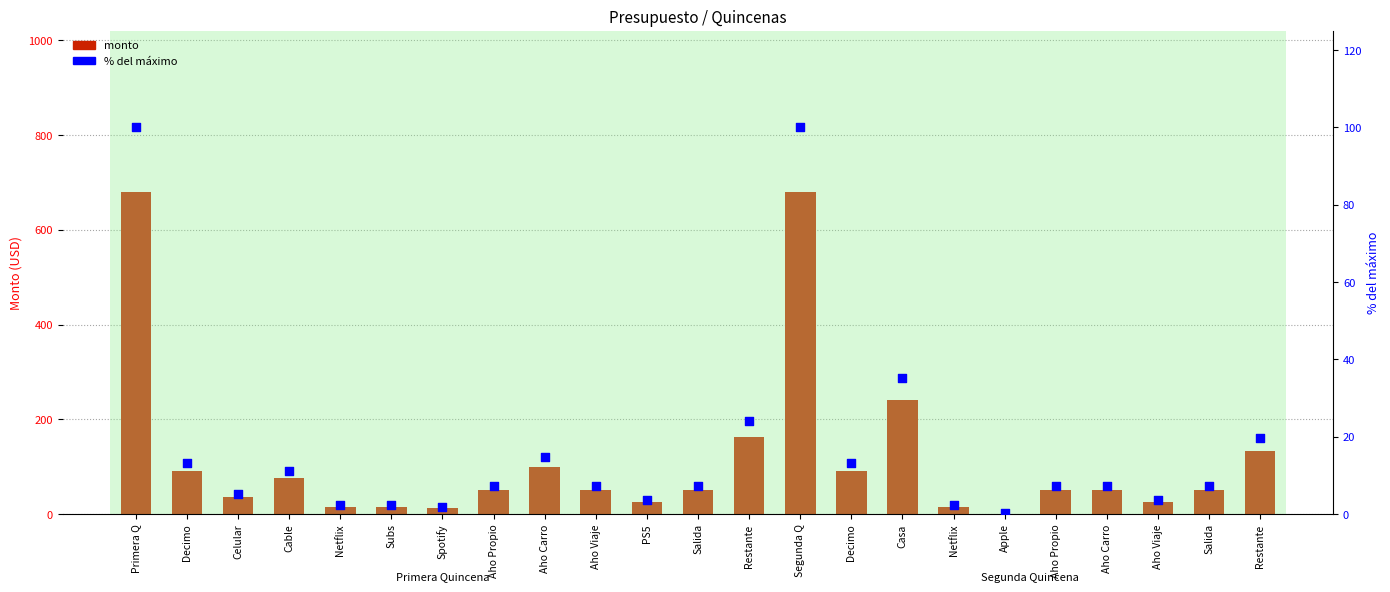

Which series has the largest total across all categories?

monto